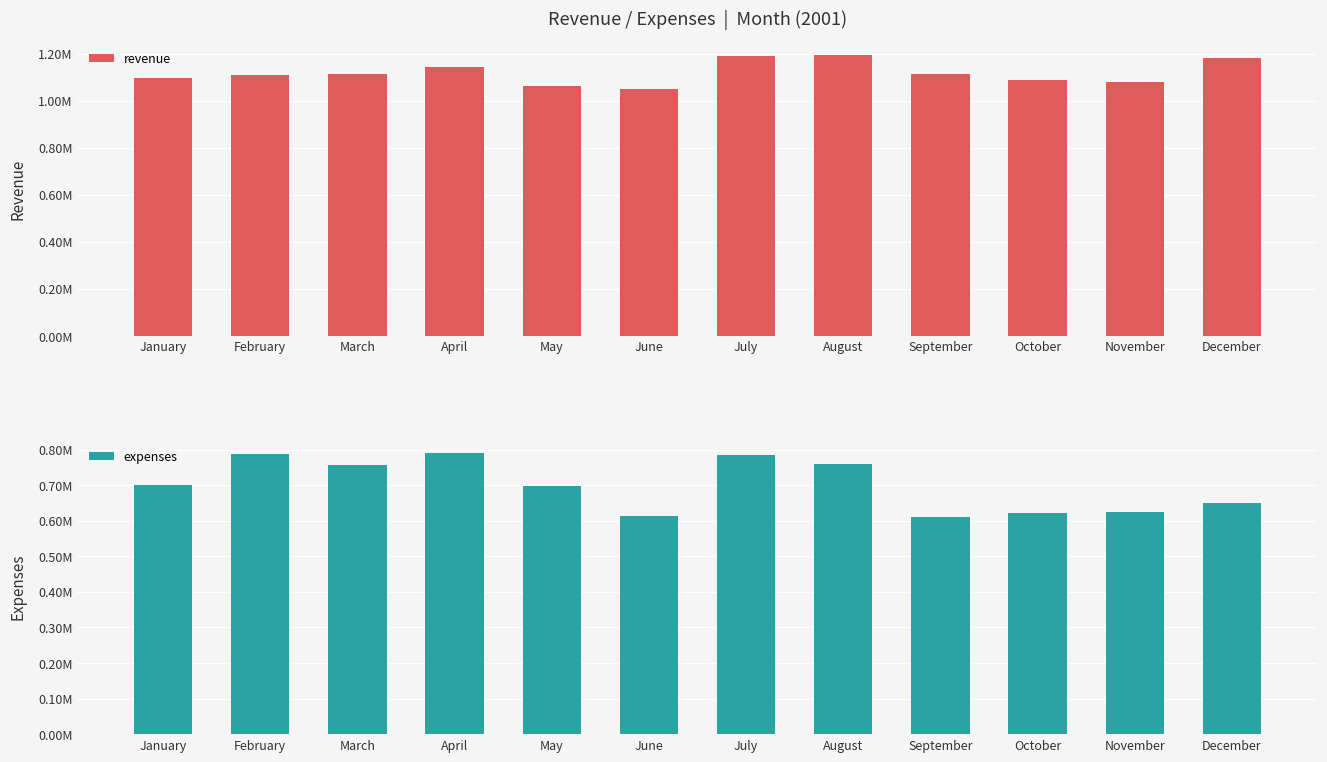

List the labels in order of revenue value, largest first.

August, July, December, April, September, March, February, January, October, November, May, June